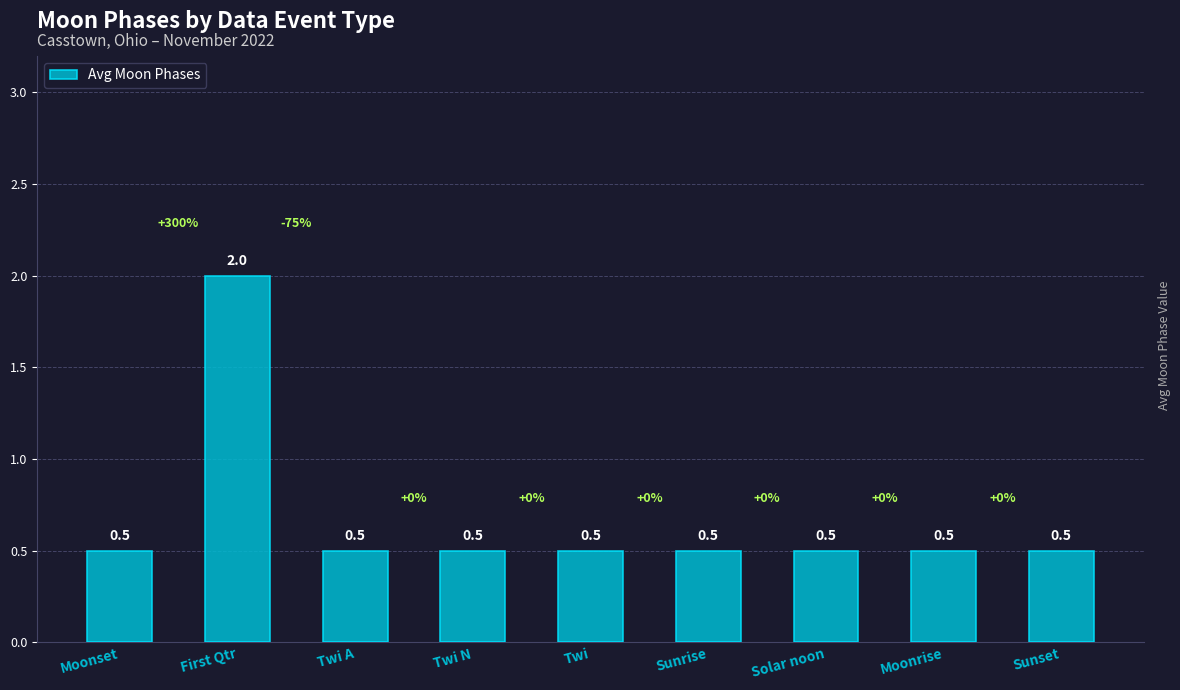

What is the change in value from First Qtr to Sunrise?

-1.5